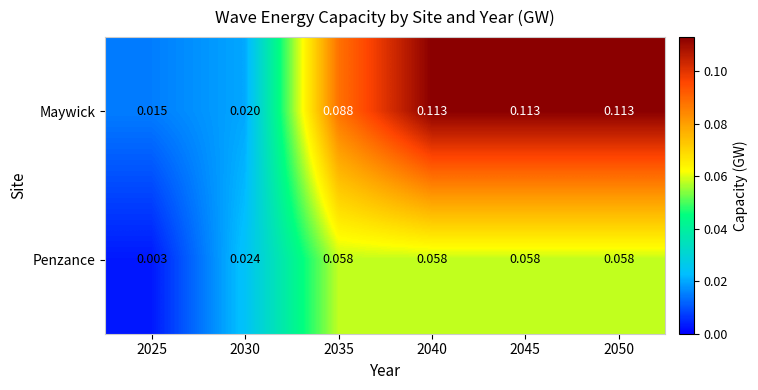

Between 2030 and 2050, which series saw the biggest shift?

Maywick